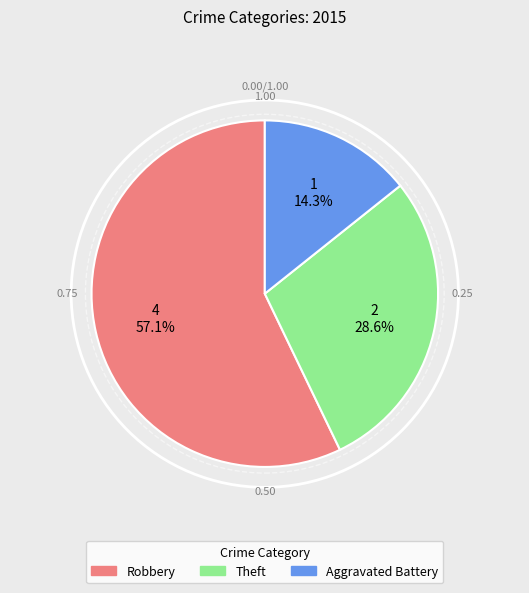

To the nearest percent, what is the combined percentage of Theft and Robbery?

86%